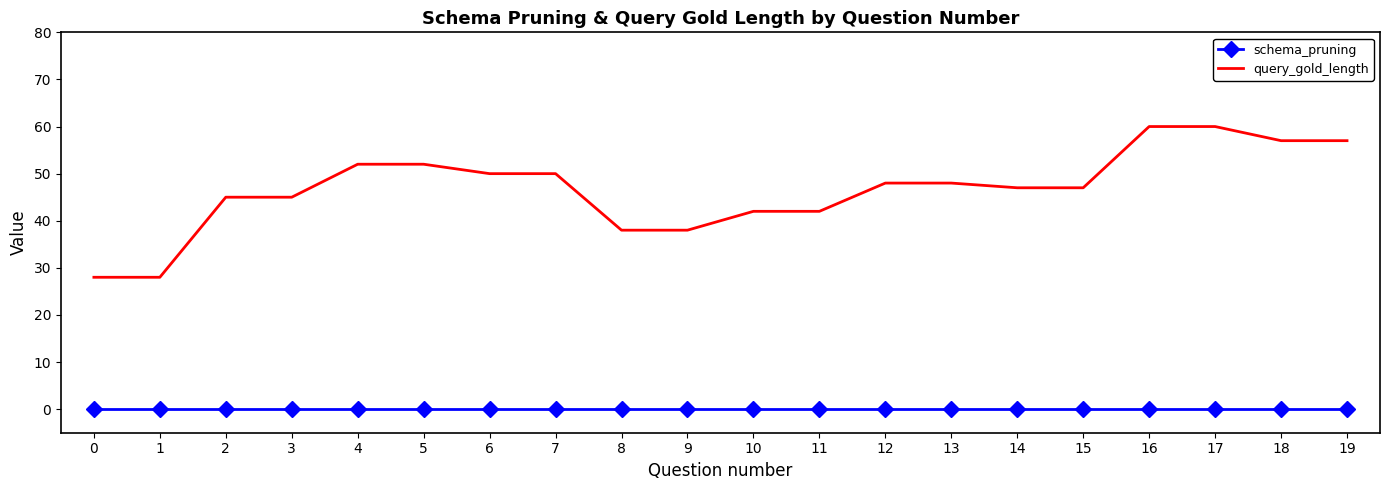

What is the sum of all query_gold_length values?

934